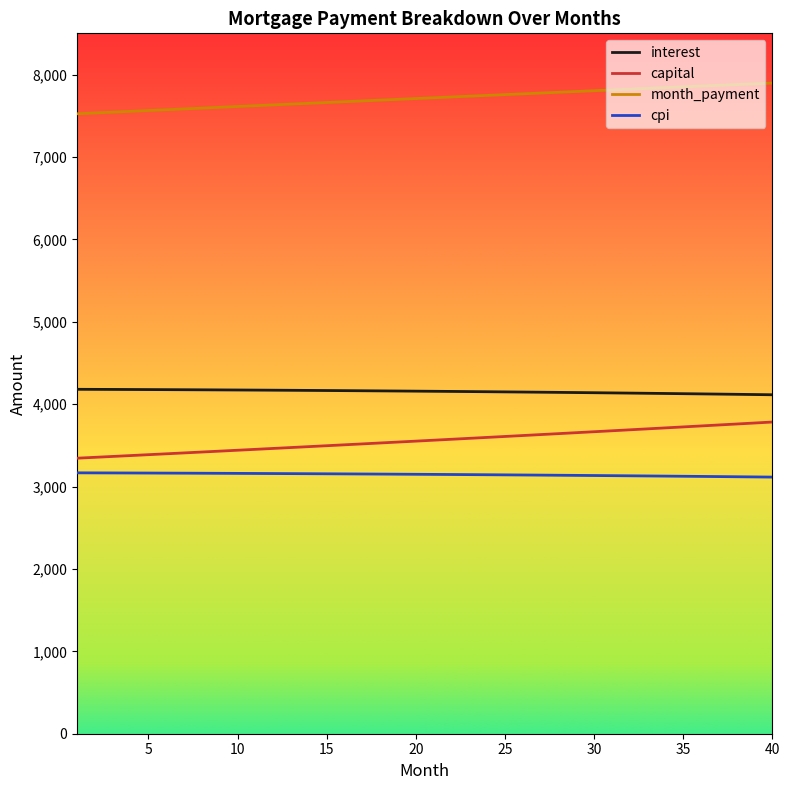

List the series in order of their peak value, lowest first.

cpi, capital, interest, month_payment